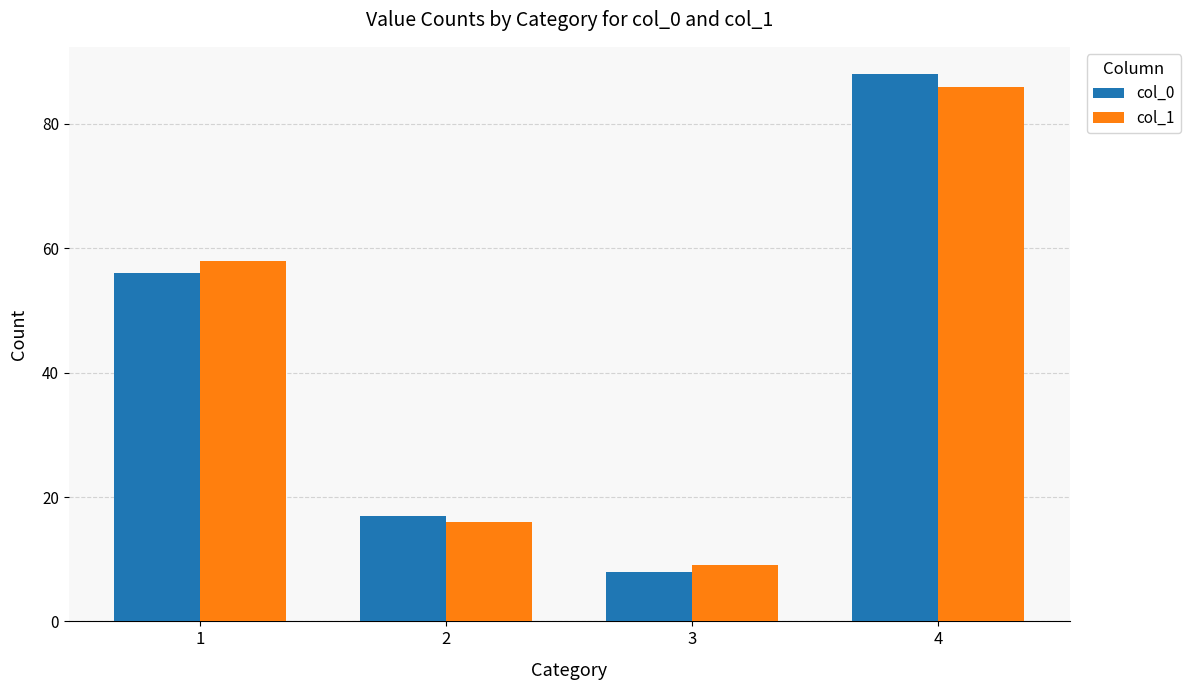

At which label does col_1 reach its minimum?

3